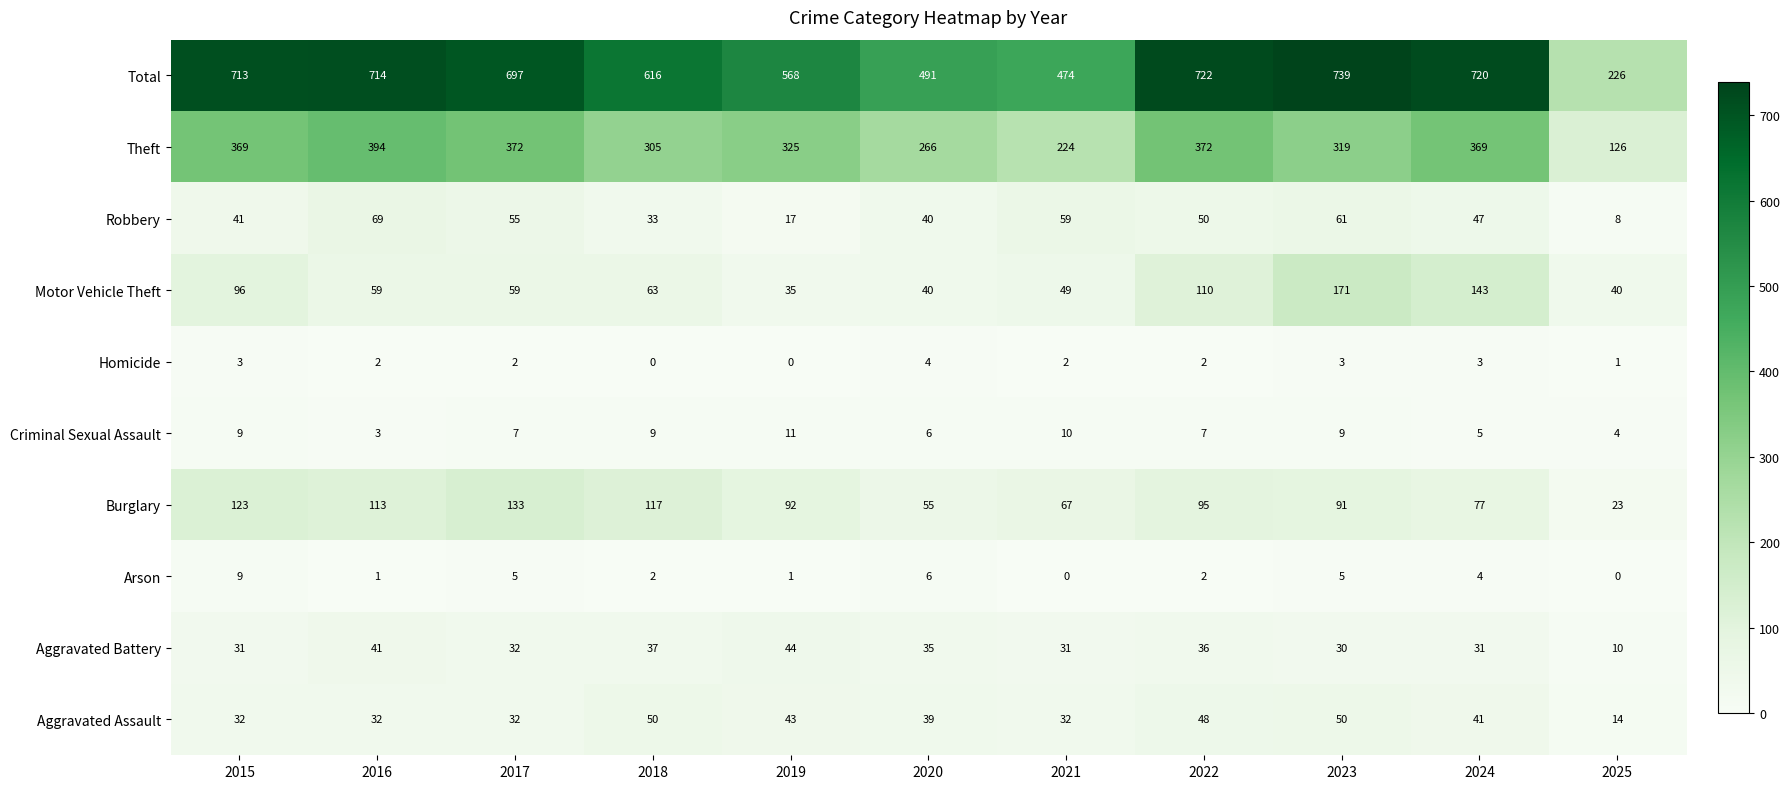

Which series has the largest range (max minus min)?

Total